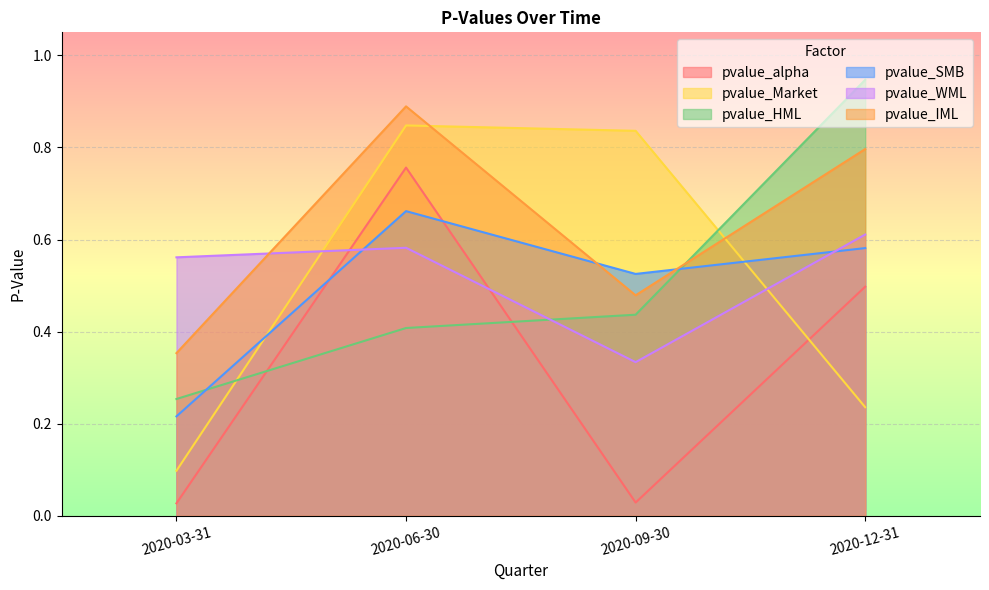

What is the difference between the highest and lowest values at 2020-03-31?

0.5